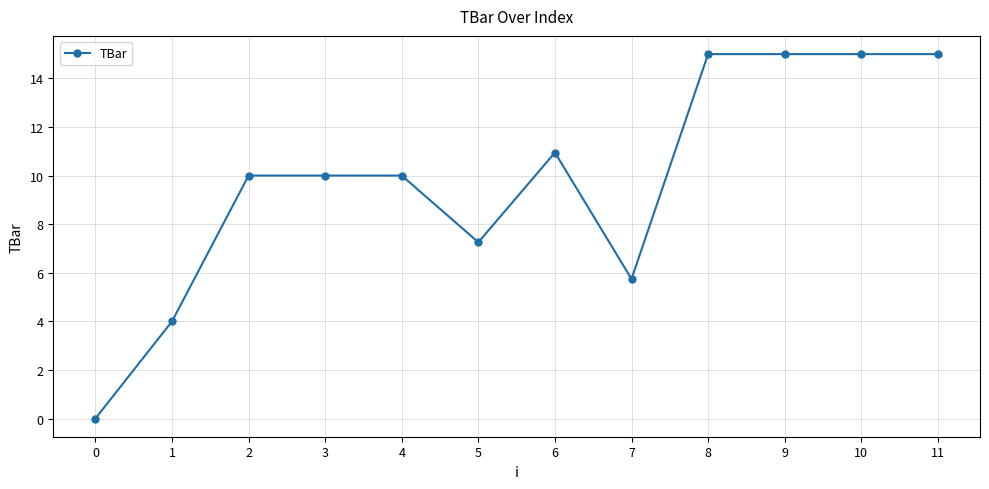

What is the value of the 11th point from the left?

15.0